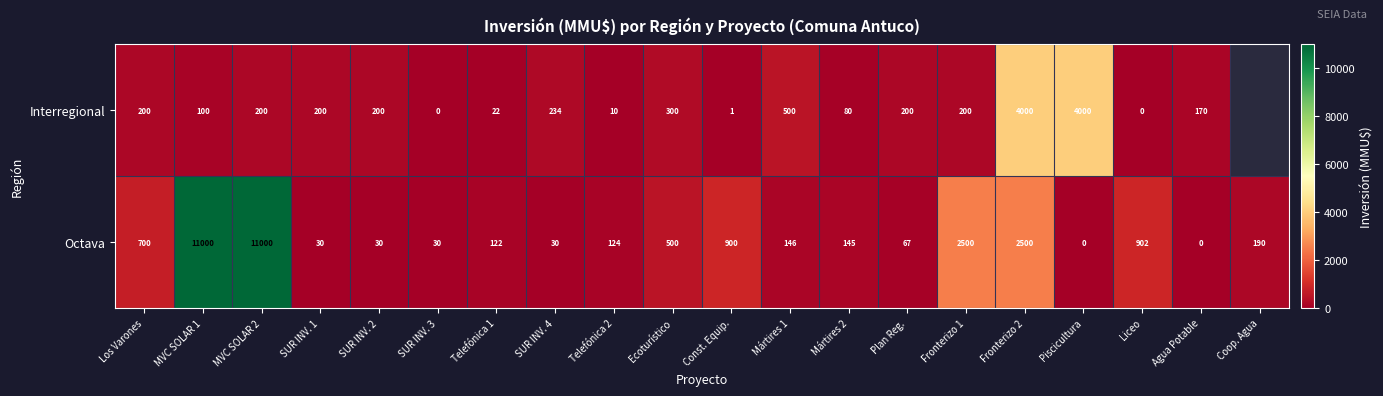

Which series changed the most between SUR INV. 2 and Fronterizo 1?

Octava